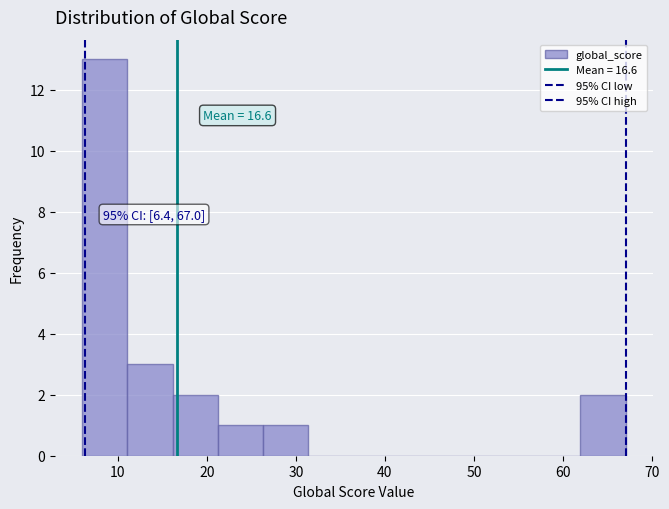

Which range on the x-axis has the tallest bar?

6 to 11